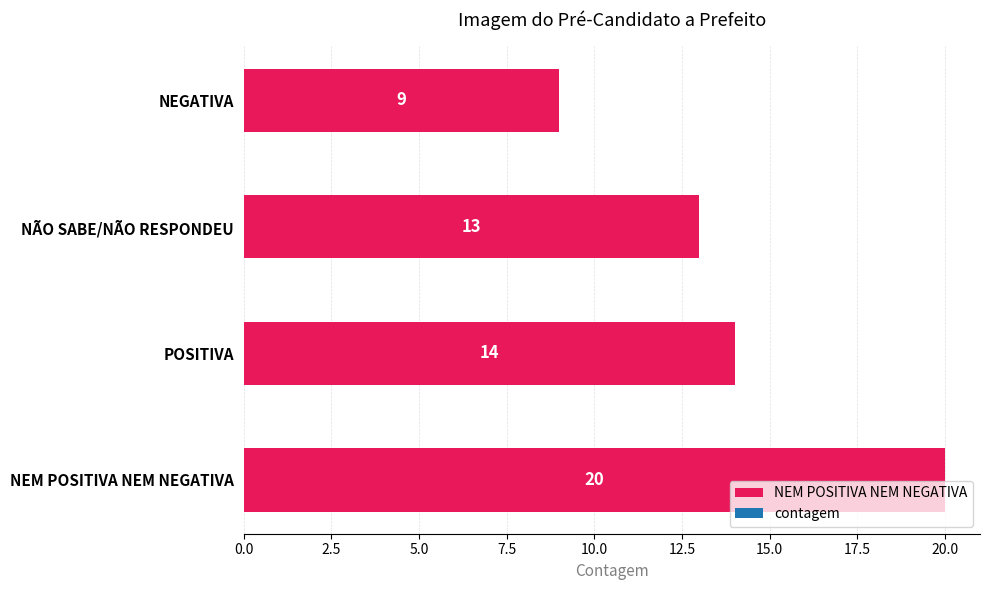

At which label is the value closest to 14?

POSITIVA